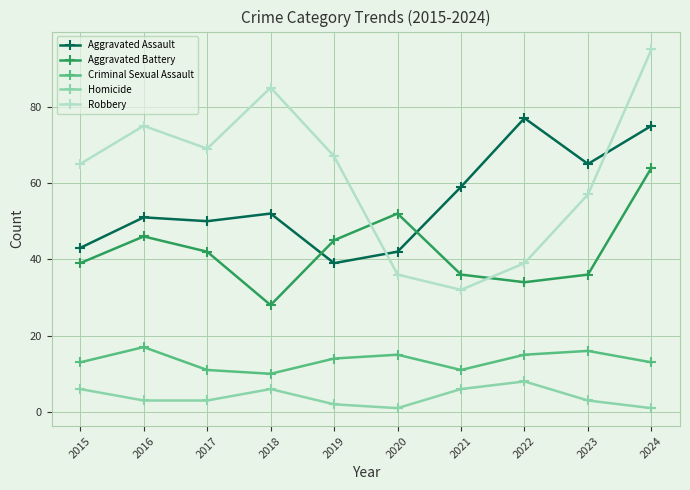

Which series has the largest range (max minus min)?

Robbery